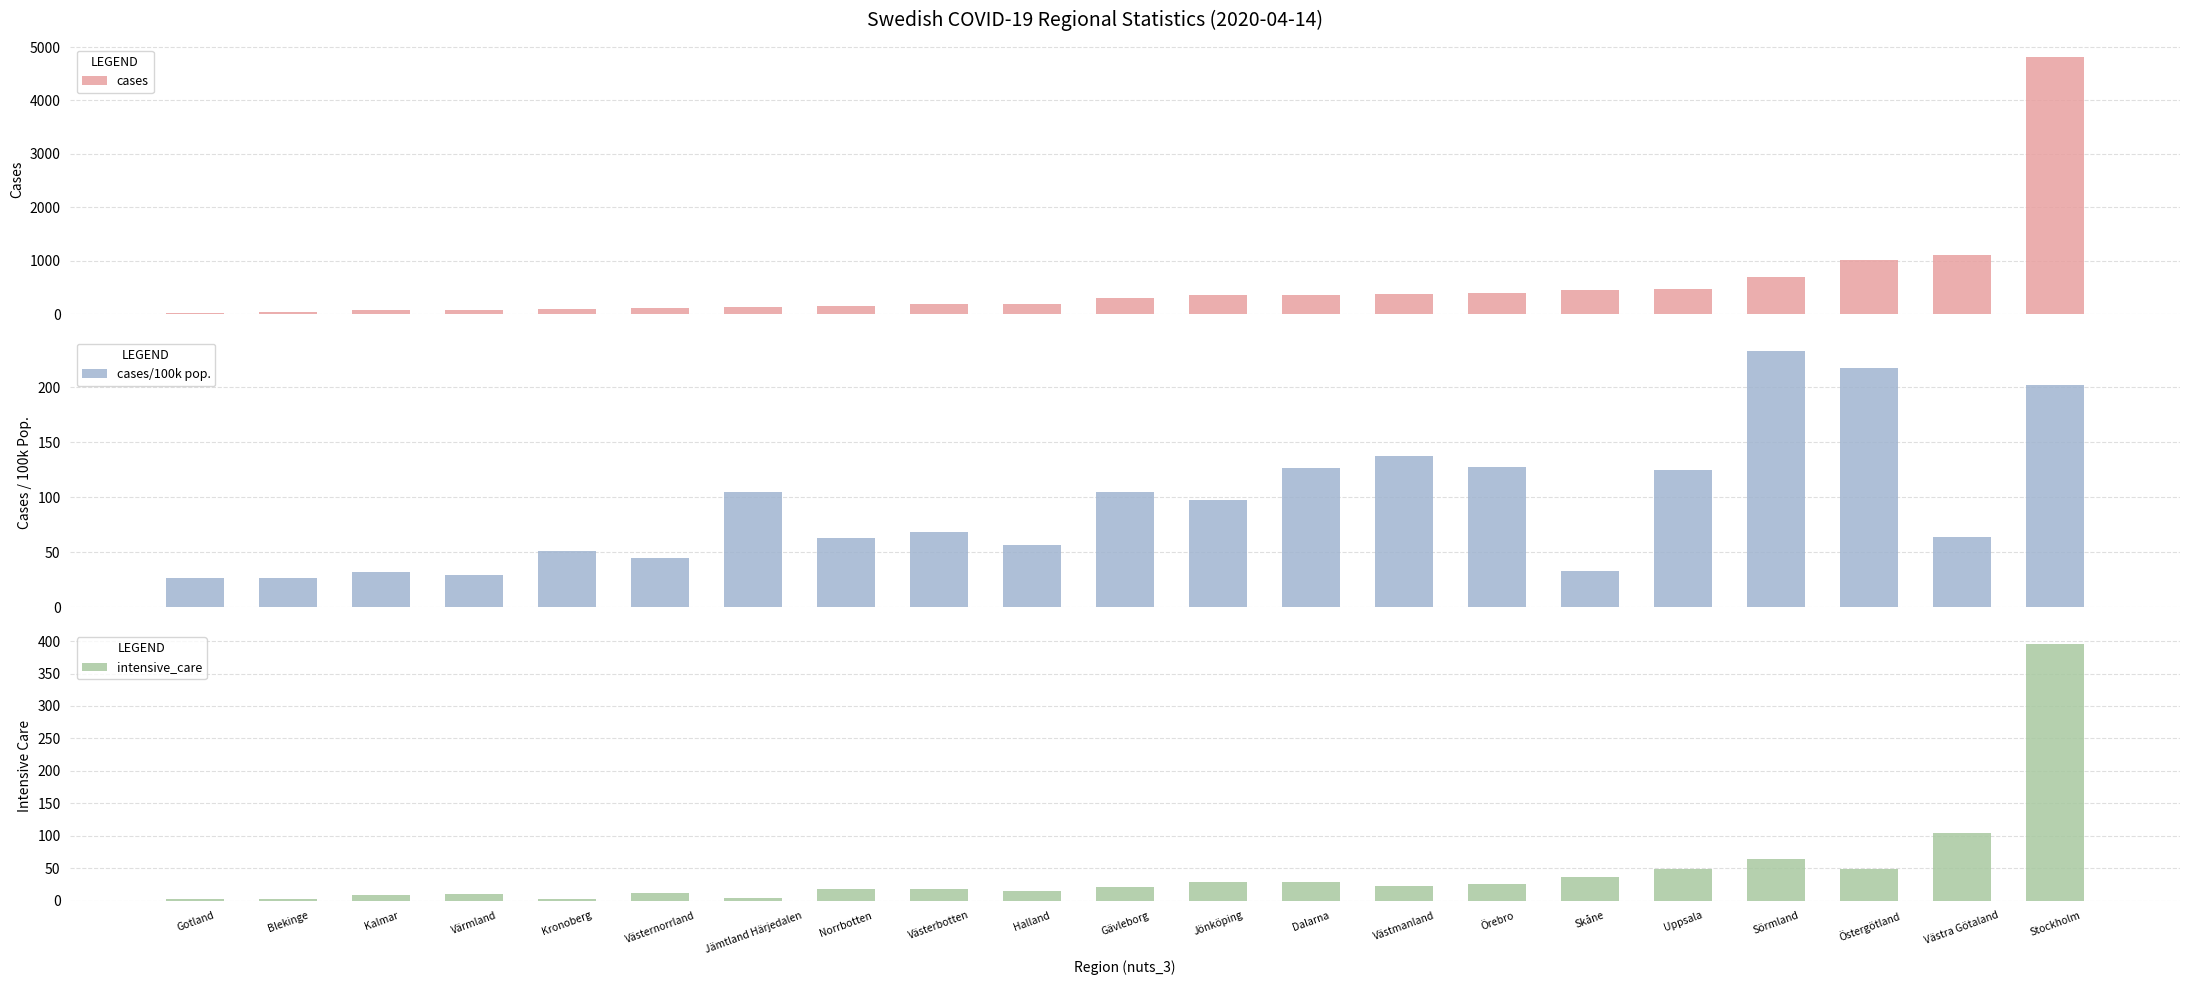

Which series changed the most between Blekinge and Dalarna?

cases